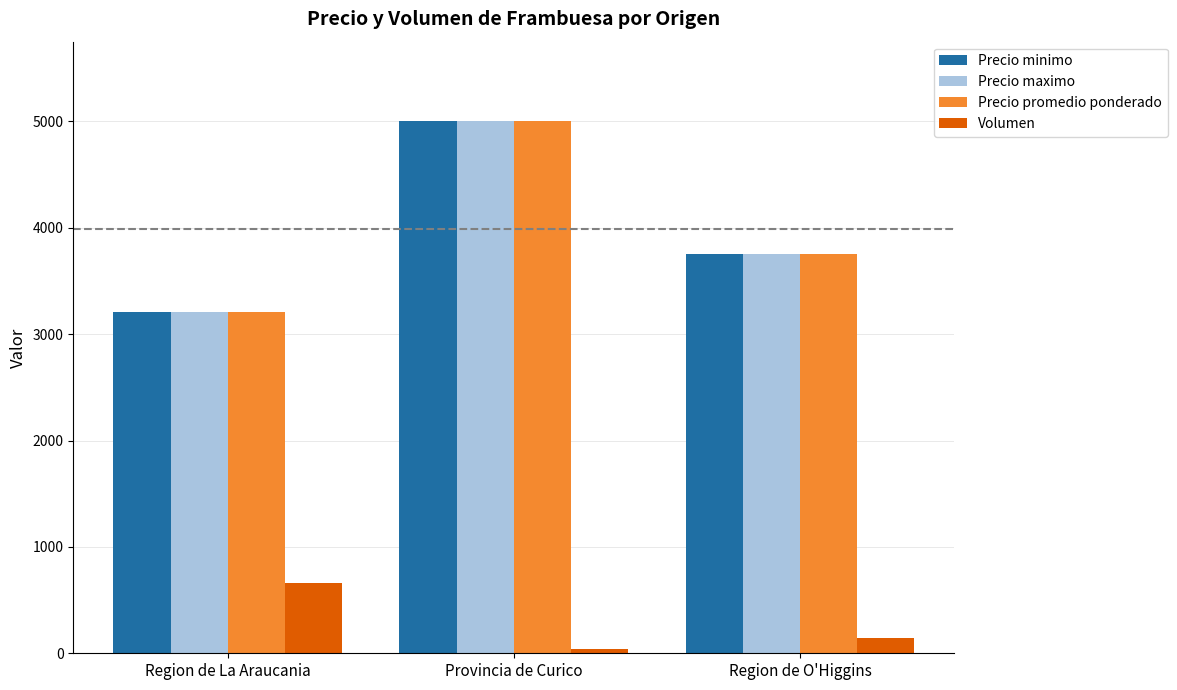

Where does the Precio promedio ponderado series first go above 3750?

Provincia de Curico